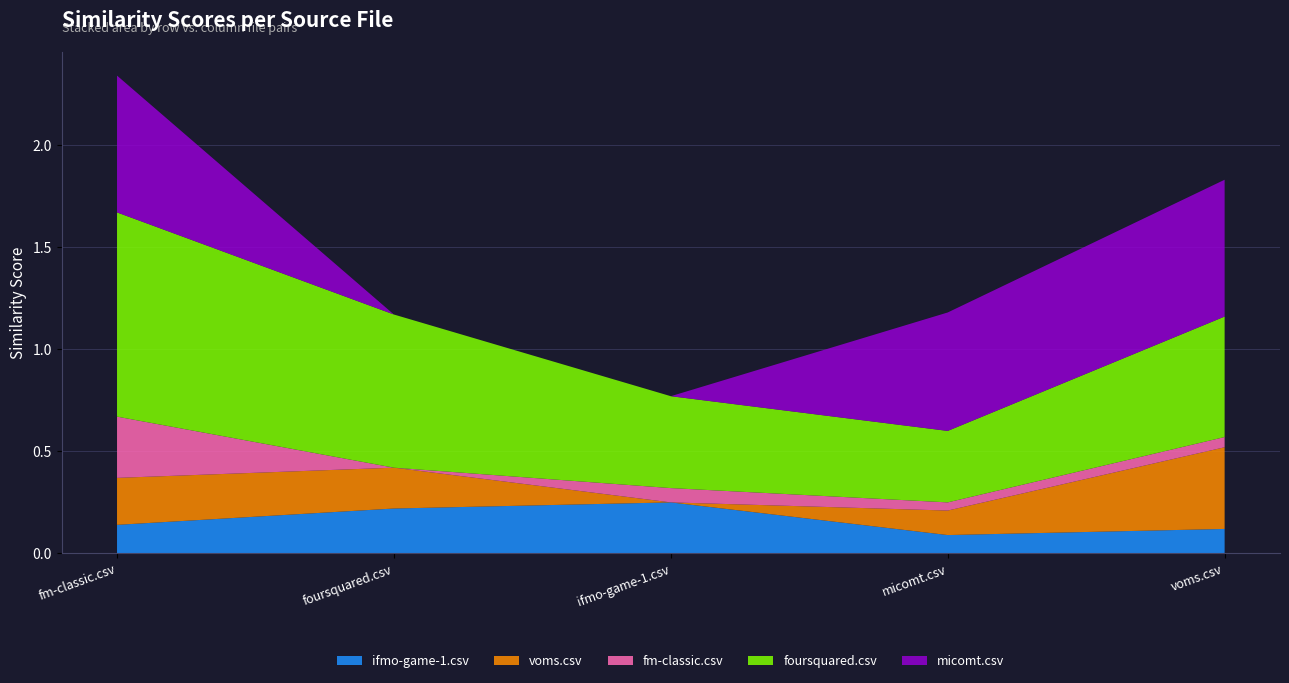

Reading right to left, transcribe all the data shown in this chart.

ifmo-game-1.csv: 0.1	0.1	0.2	0.2	0.1
voms.csv: 0.4	0.1	0.0	0.2	0.2
fm-classic.csv: 0.1	0.0	0.1	0.0	0.3
foursquared.csv: 0.6	0.3	0.5	0.8	1.0
micomt.csv: 0.7	0.6	0.0	0.0	0.7